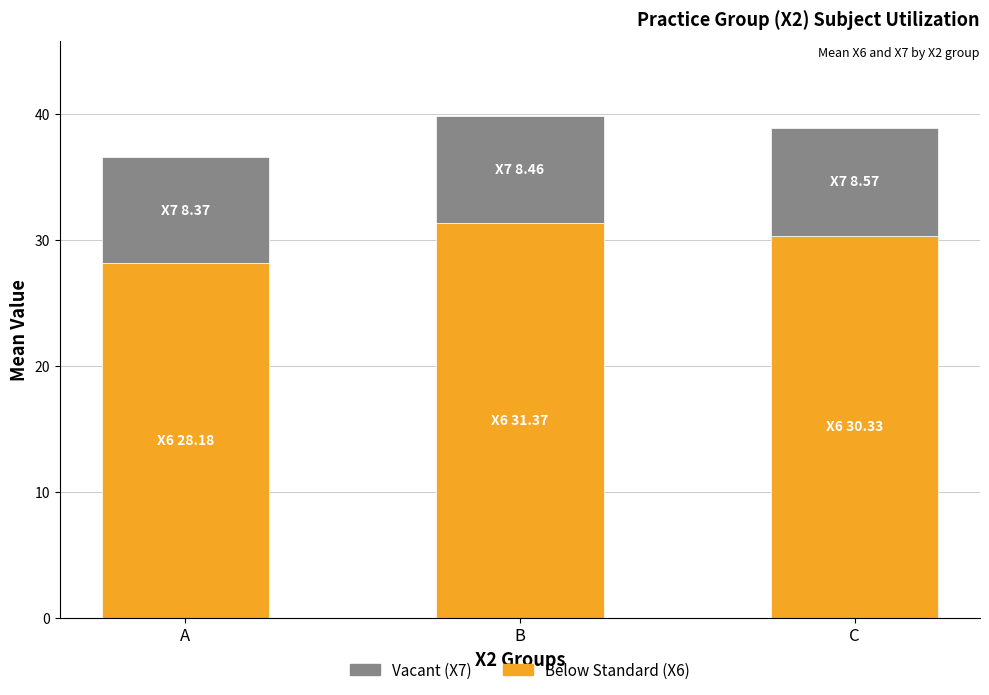

What is the total value across all series at B?

39.8